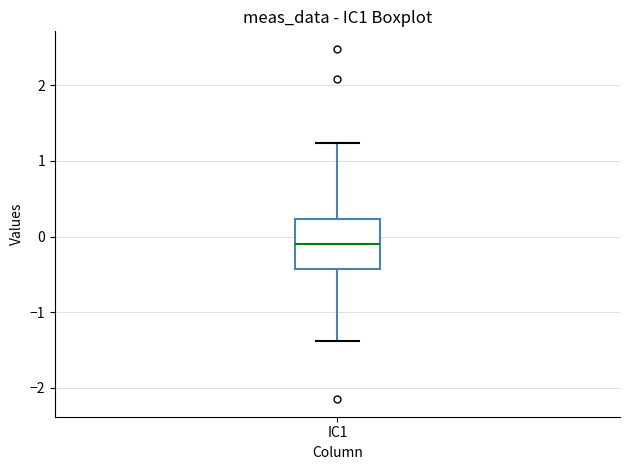

Read this box plot against the y-axis: the position of the median line, the range covered by the box, and the ends of both whiskers. The values are not printed on the chart, so give them approximately, as read against the axis.

median -0.1, box -0.4 to 0.2, whiskers -1.4 to 1.2